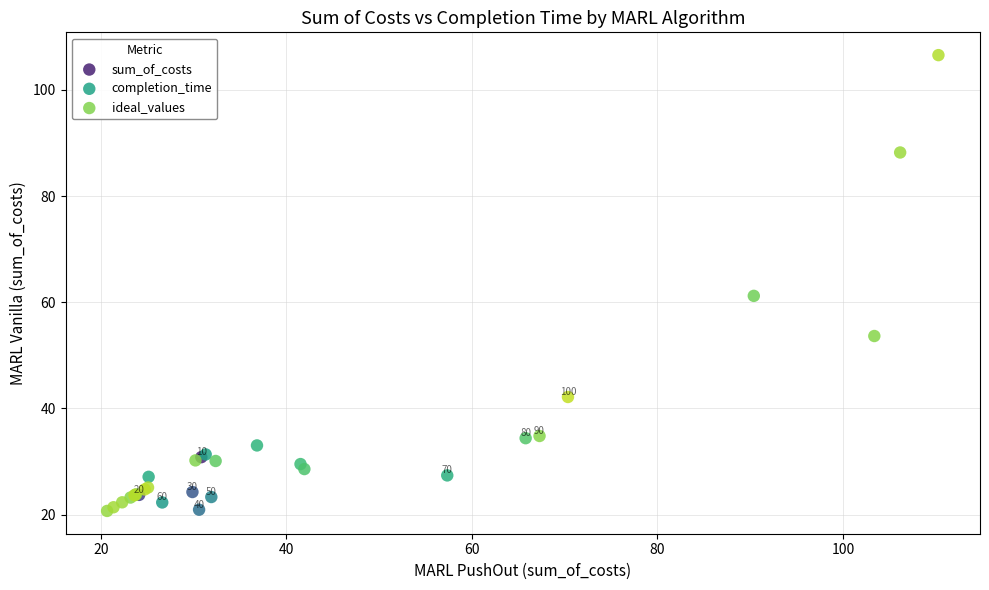

Which series contains the highest Y value?

completion_time